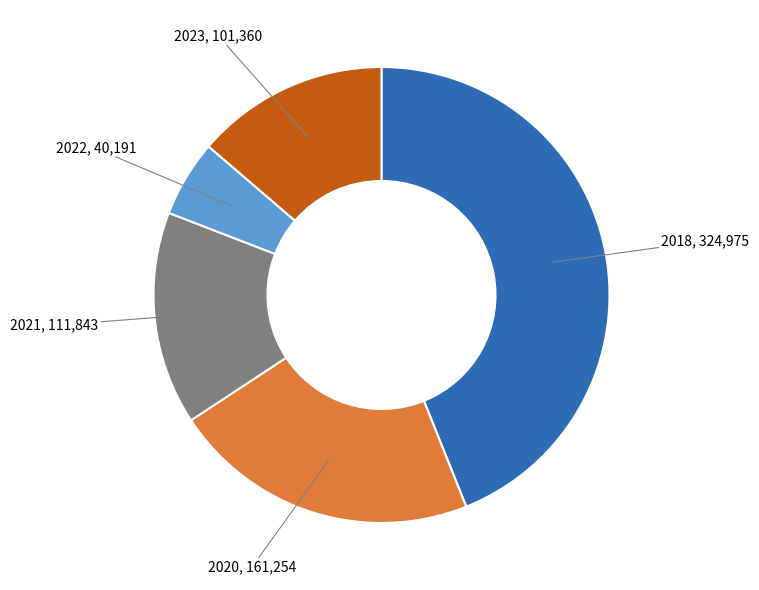

How many segments does this pie chart have?

5